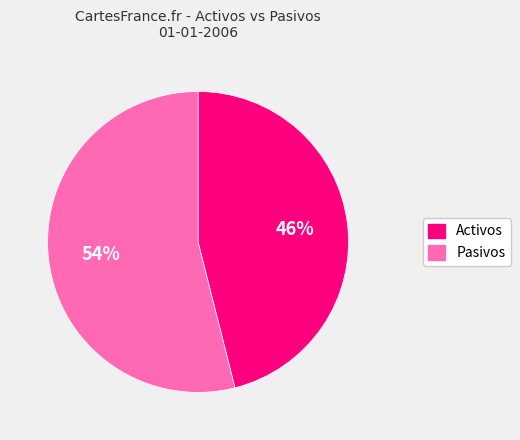

To the nearest percent, what is the average slice percentage?

50%